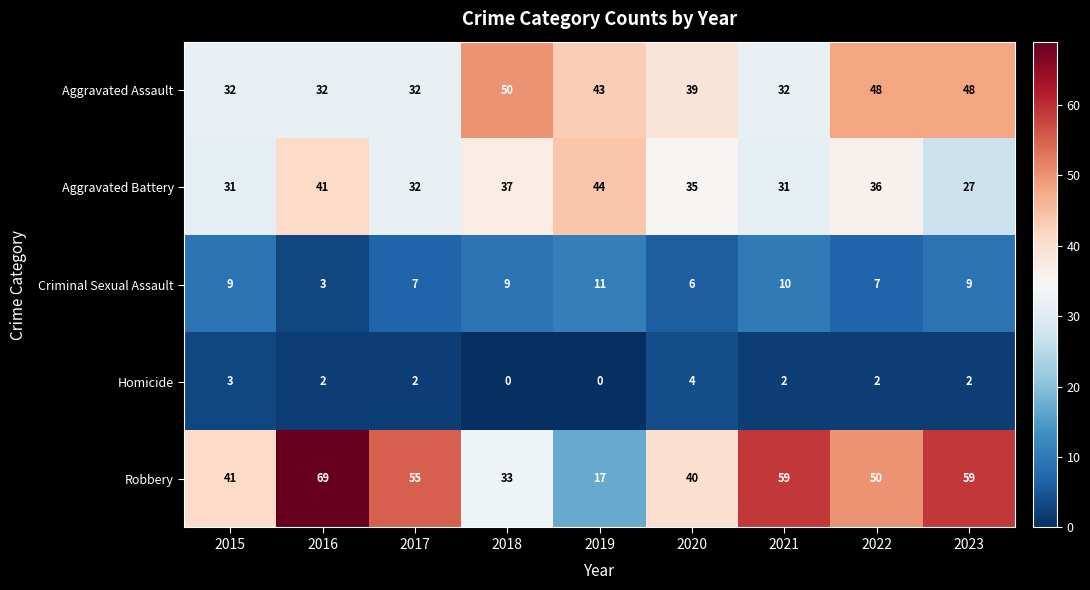

Which series changed the most between 2019 and 2023?

Robbery